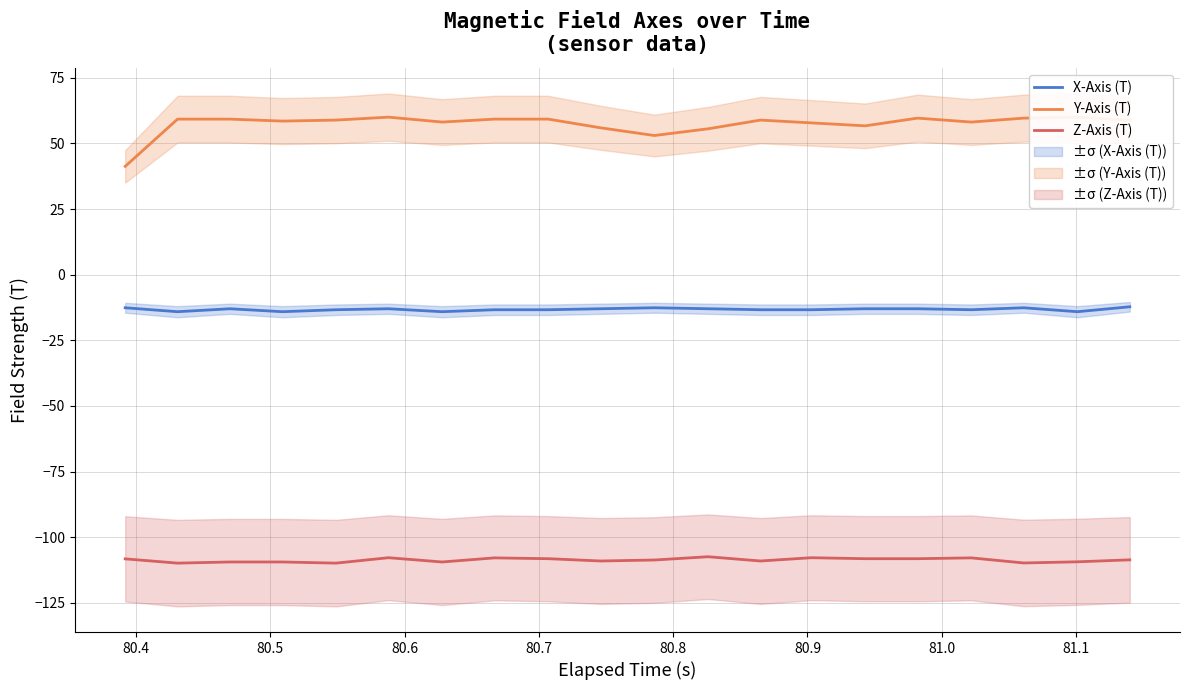

What is the lowest value of the X-Axis (T) series?

-14.1